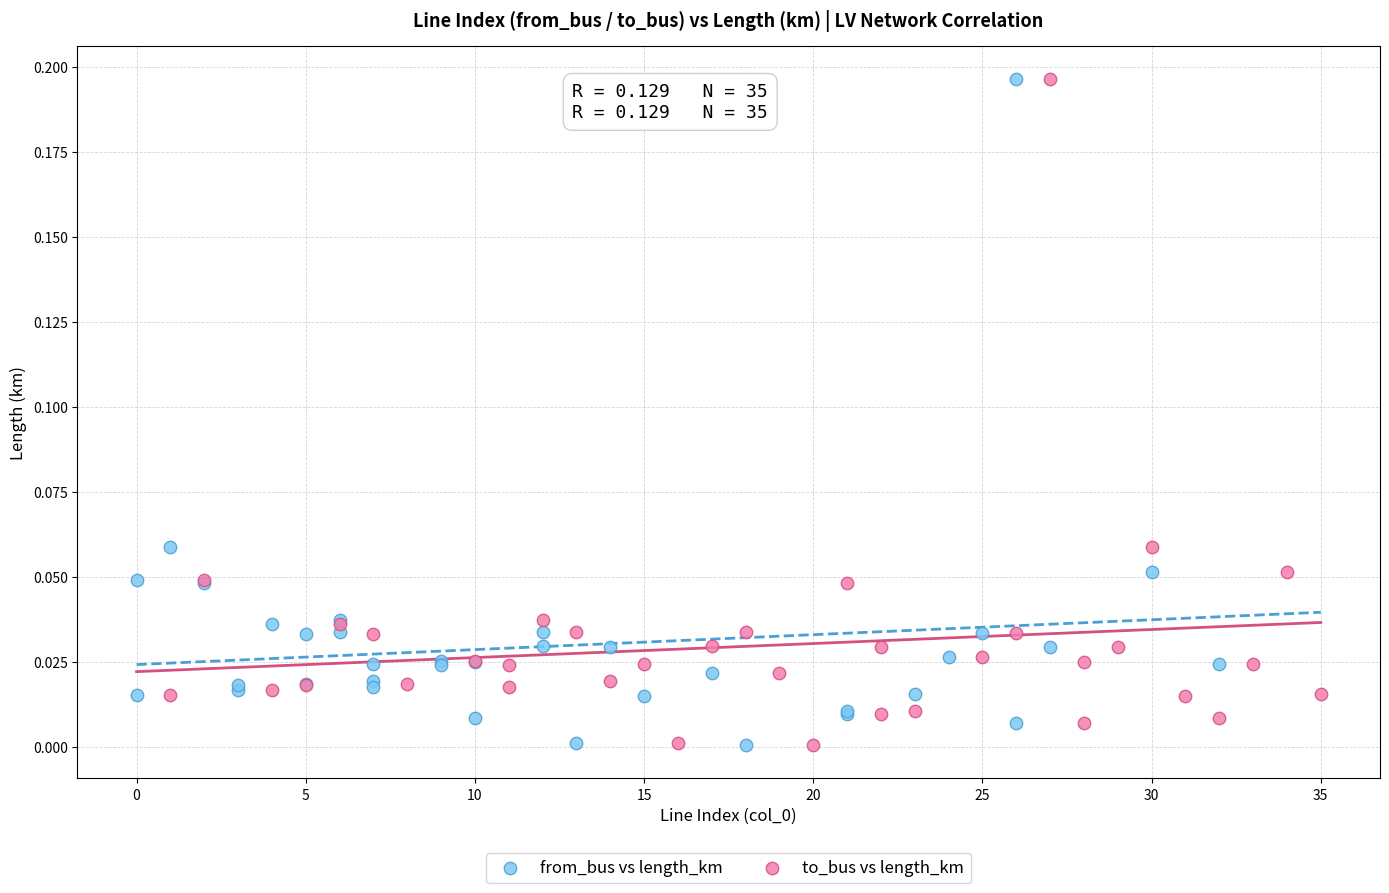

What are all the series names shown in the legend?

from_bus vs length_km, to_bus vs length_km